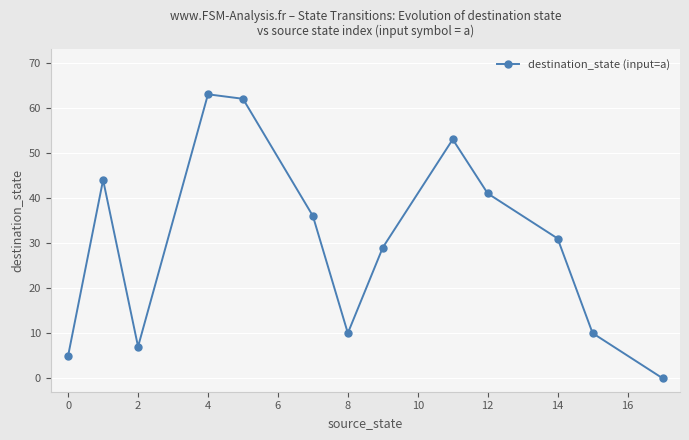

How many values are below 31?

6